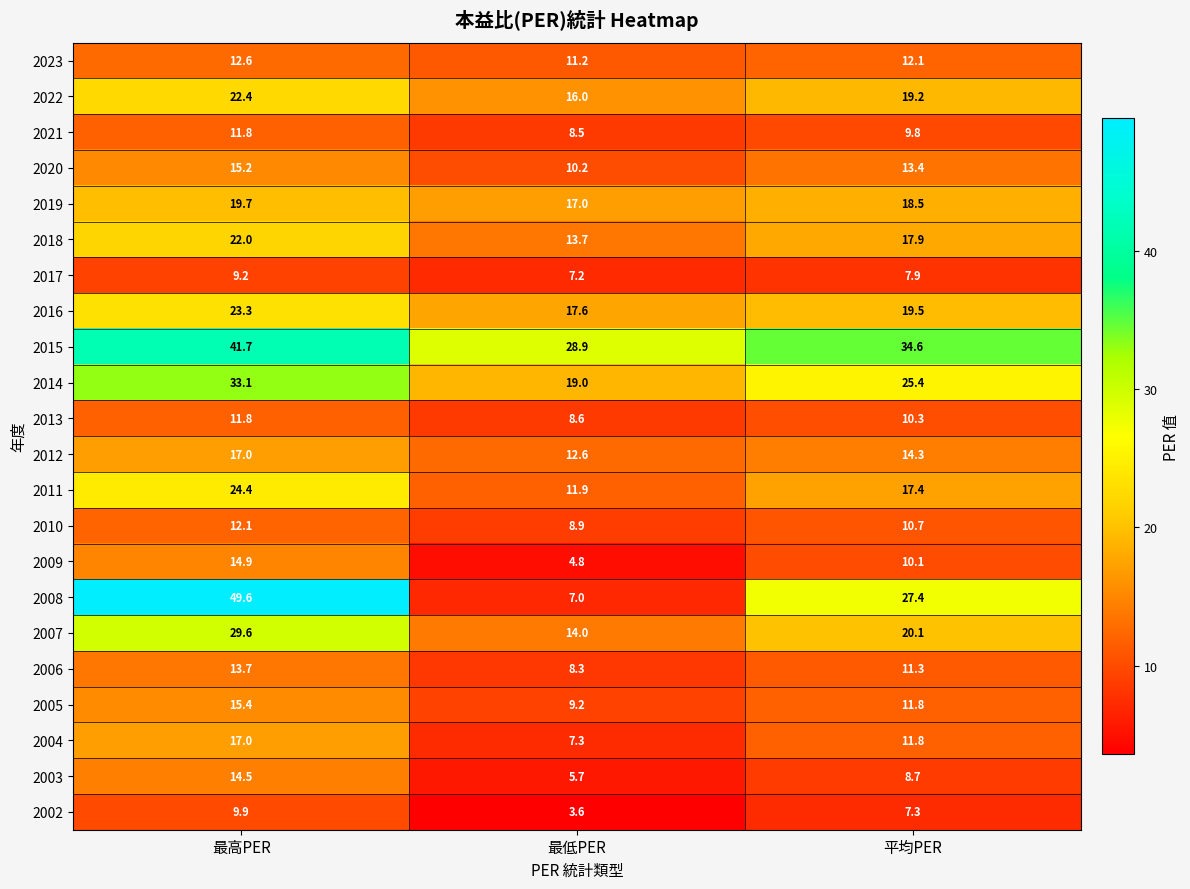

What is the spread (max minus min) of values at 平均PER?

27.3